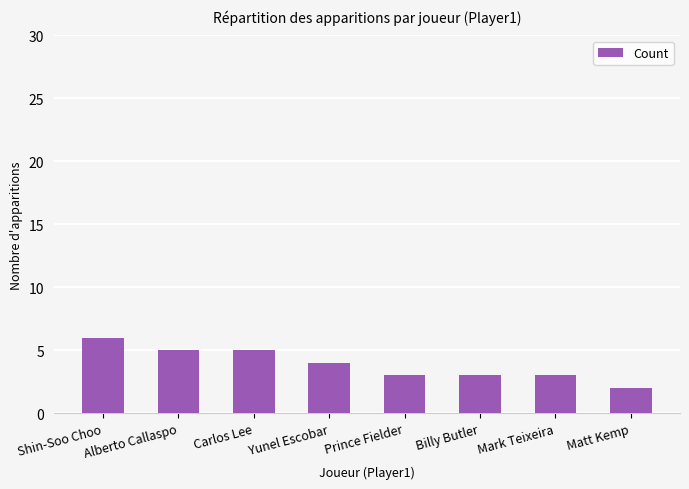

What is the greatest value displayed?

6